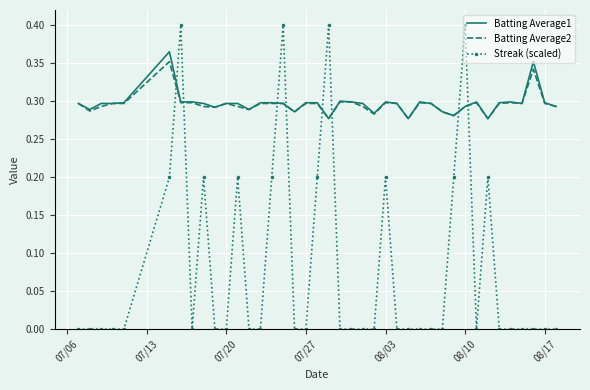

After their last crossing, which series has the higher values: Streak (scaled) or Batting Average1?

Batting Average1